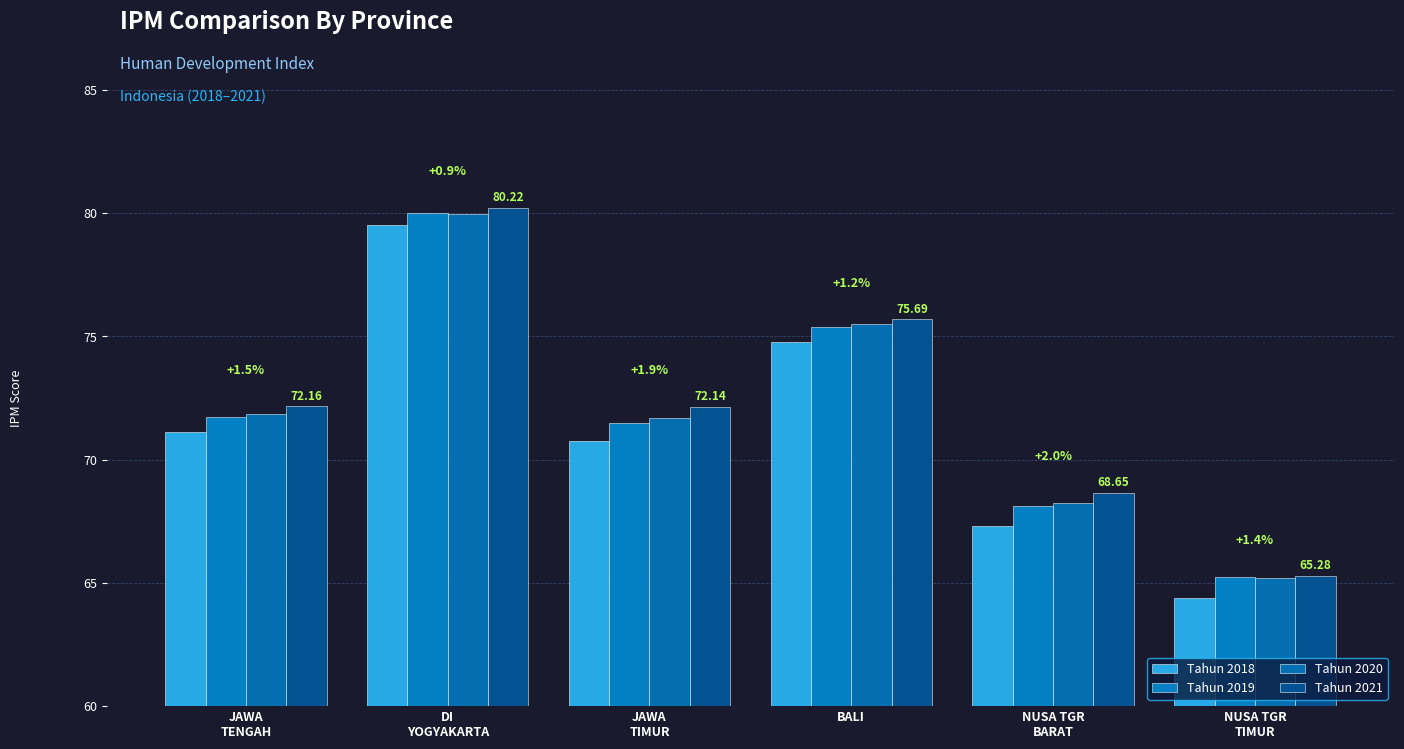

Which series has the largest total across all categories?

Tahun 2021